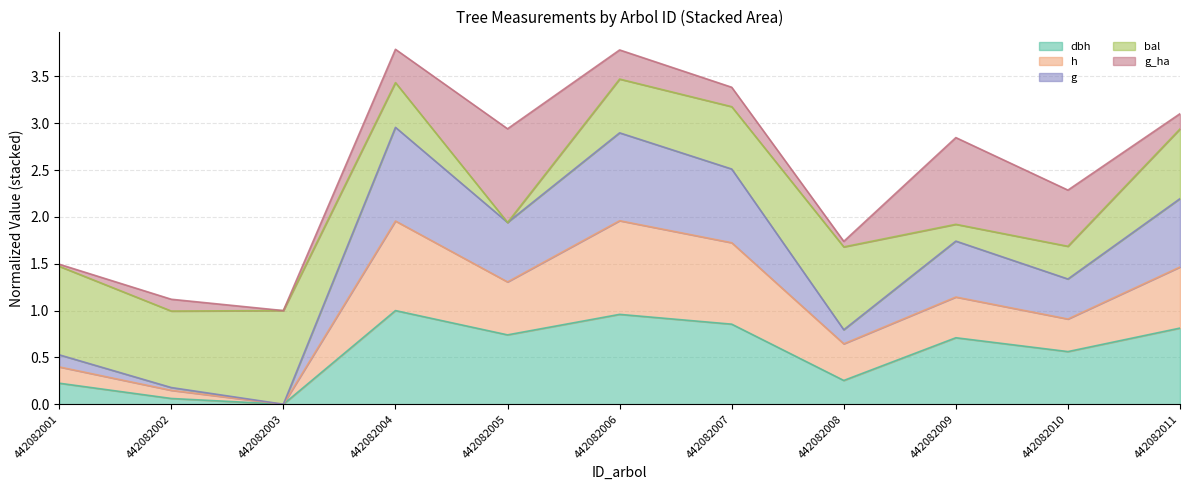

What is the total value across all series at 442082004?

3.8